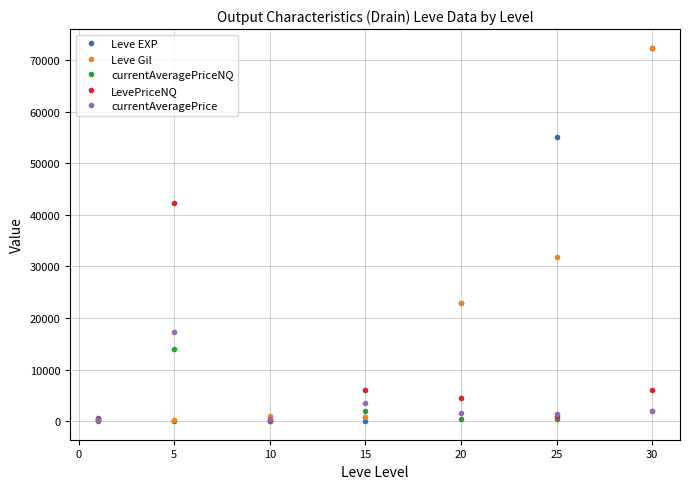

What is the sum of all currentAveragePrice values?

26110.0